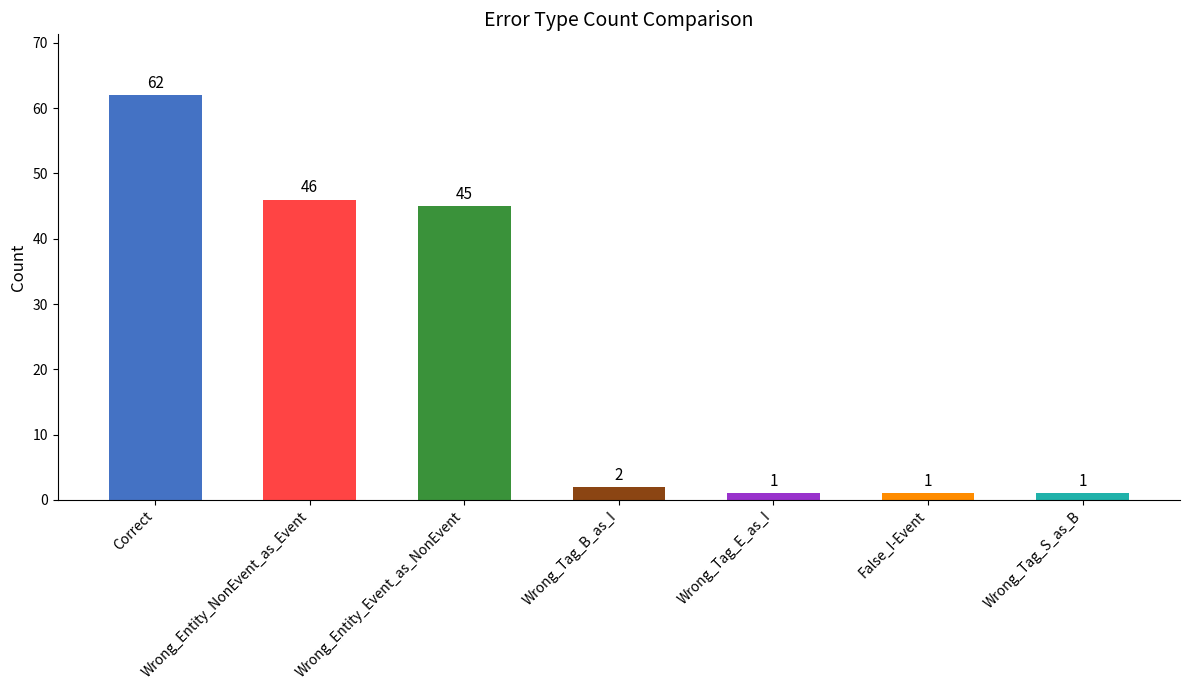

Which category has the highest value across all series?

Correct